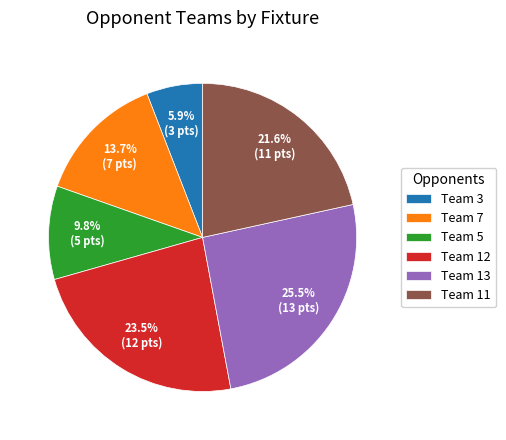

Approximately how many times larger is the value at Team 12 compared to Team 3?

4.0